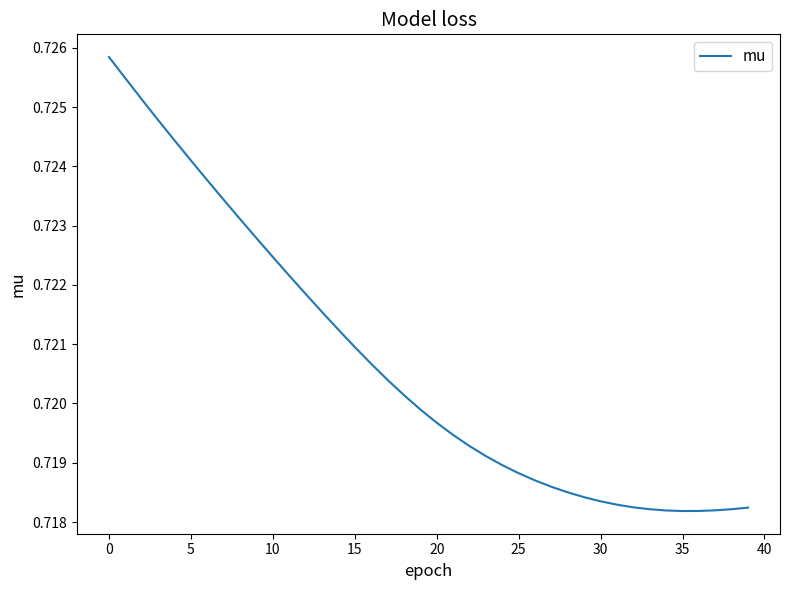

Where is the data nearest to the value 0?

35